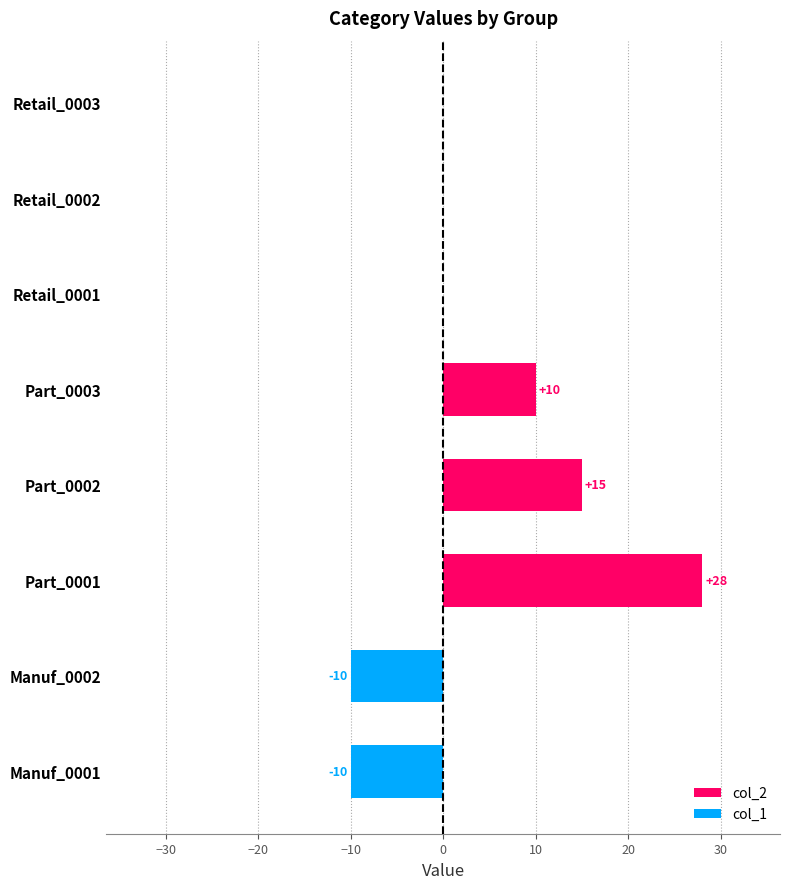

What are all the series names shown in the legend?

col_2, col_1